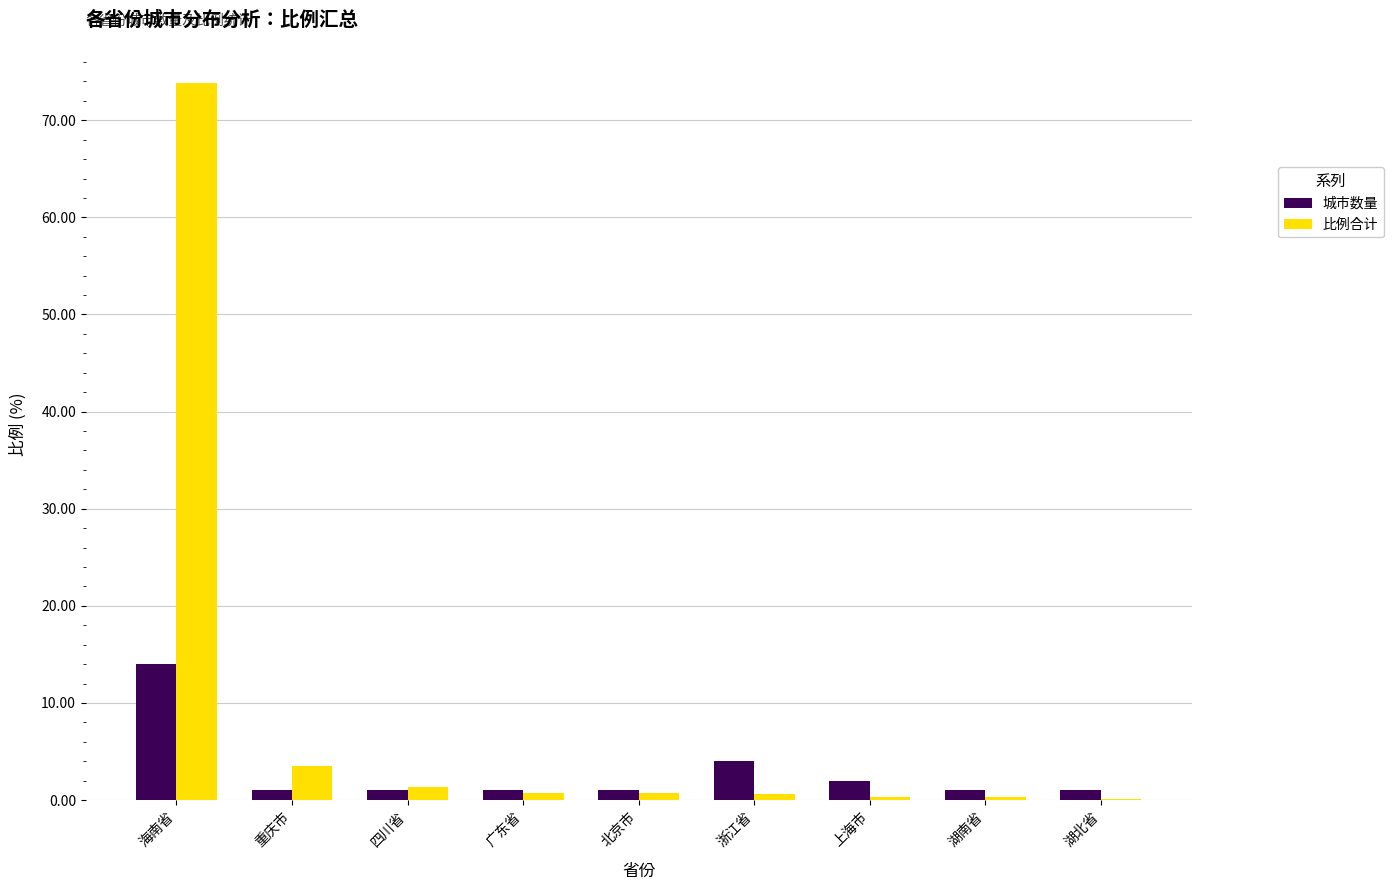

What is the sum of all 比例合计 values?

81.6